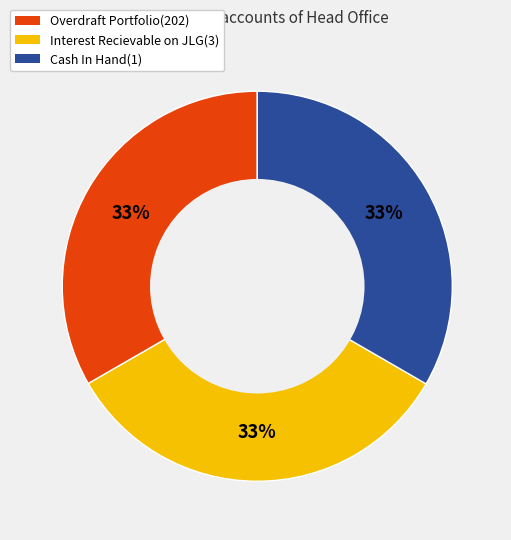

Count the number of slices in the pie.

3